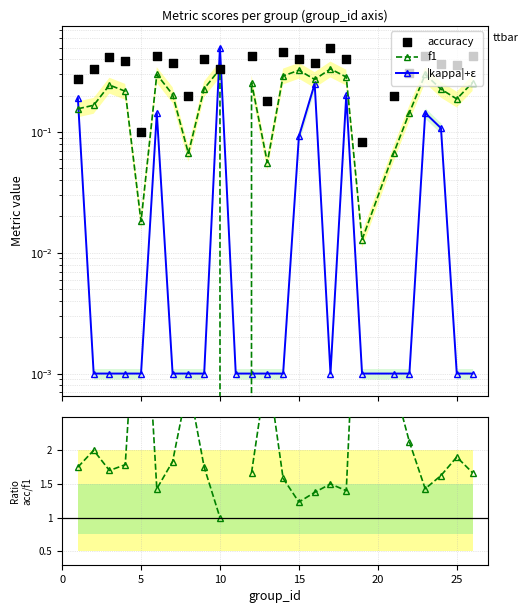

Is the value of acc/f1 at 17 greater than the value of |kappa|+ε at 20?

Yes